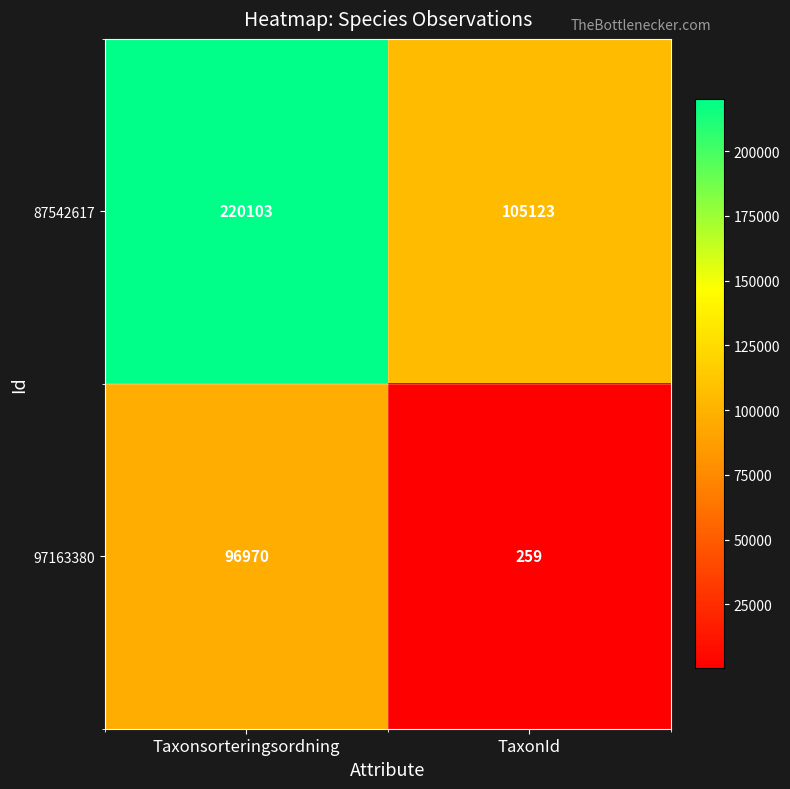

What is the difference between the maximum and minimum values in the 97163380 series?

96711